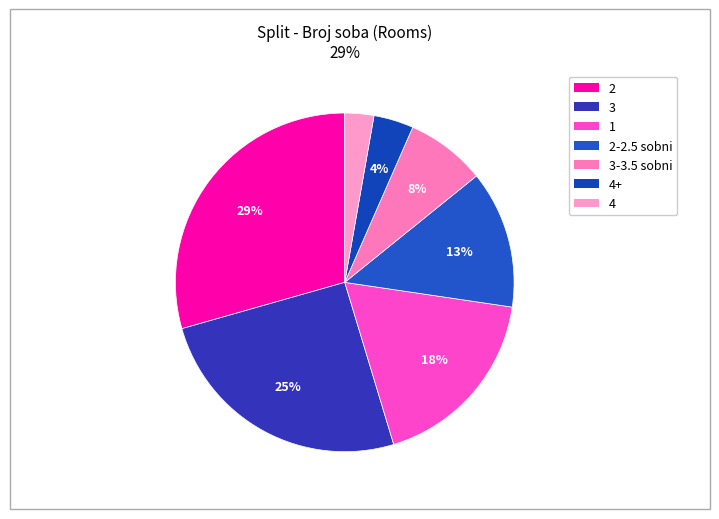

To the nearest percent, what is the difference between the largest and smallest slice percentages?

27%